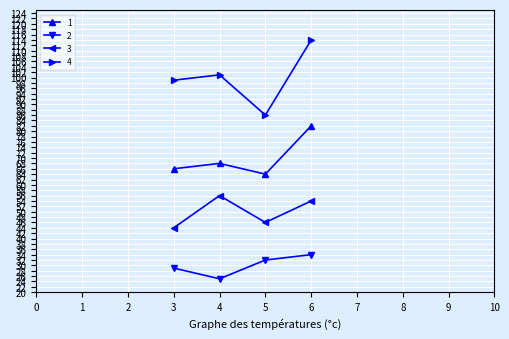

List the labels in order of 3 value, largest first.

4, 6, 5, 3